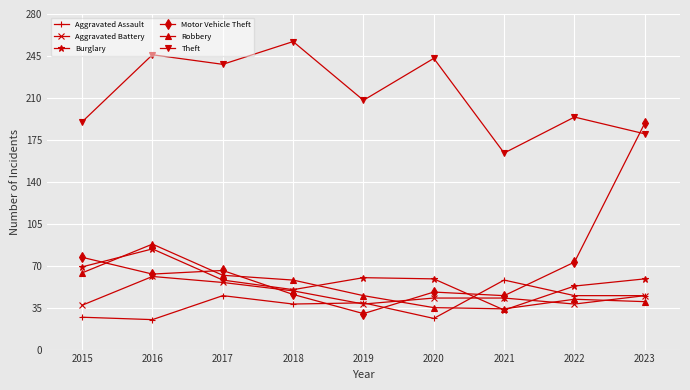

How many values in the Theft series are below 208?

4